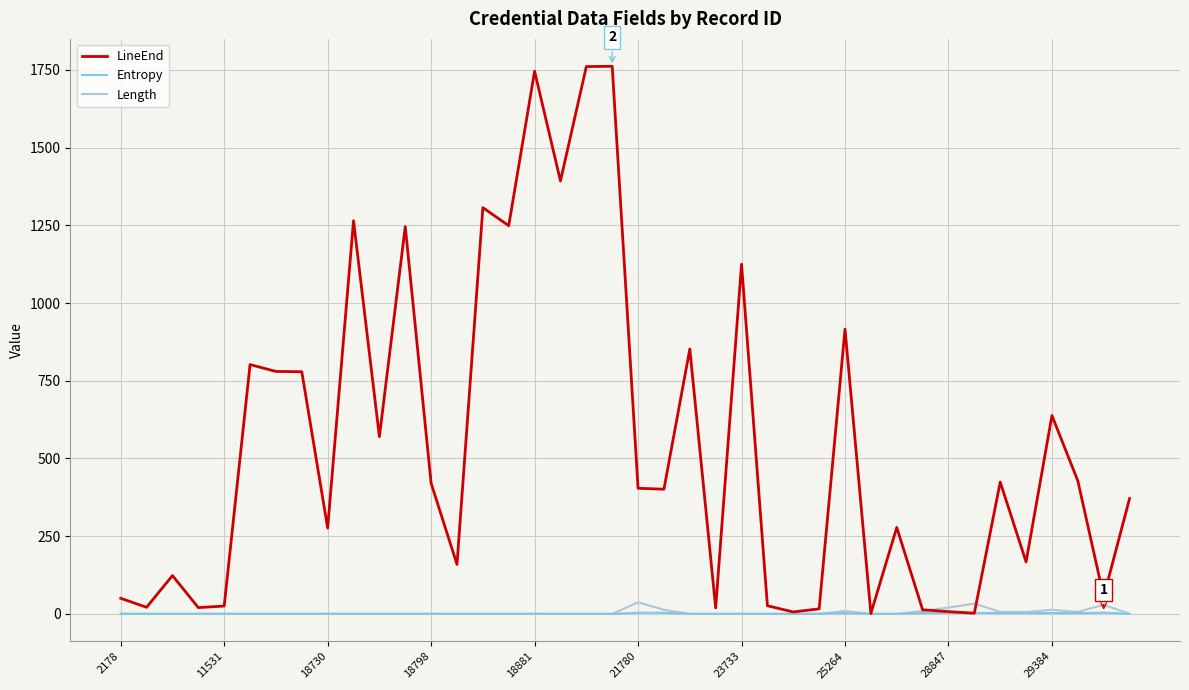

Which series has the largest range (max minus min)?

LineEnd